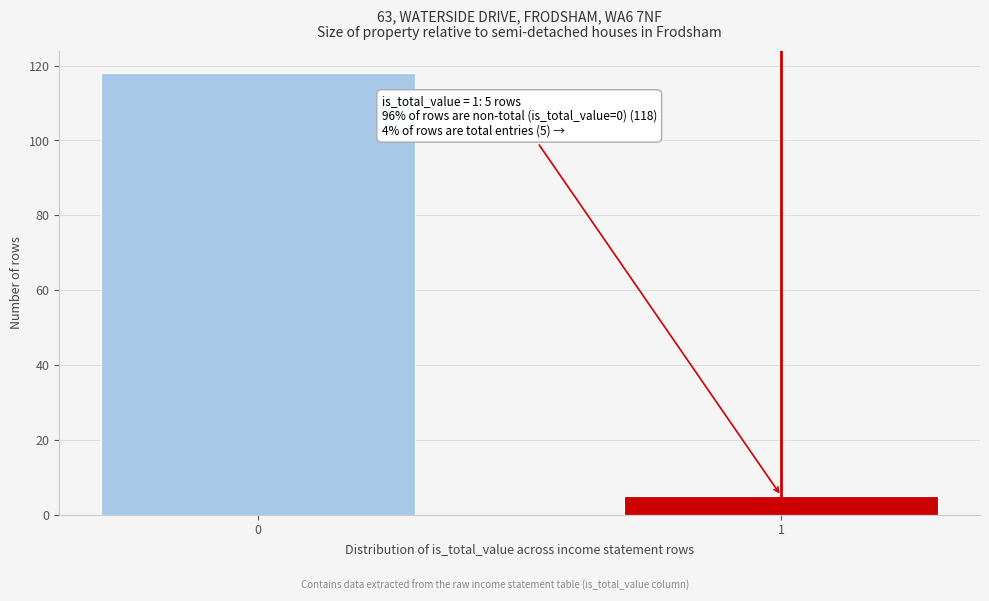

Reading left to right, transcribe all the data shown in this chart.

0=118	1=5